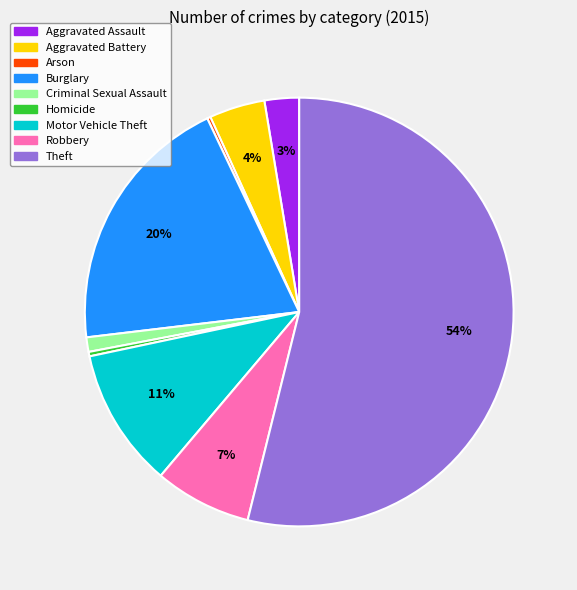

Does Theft account for over 50% of the chart?

Yes